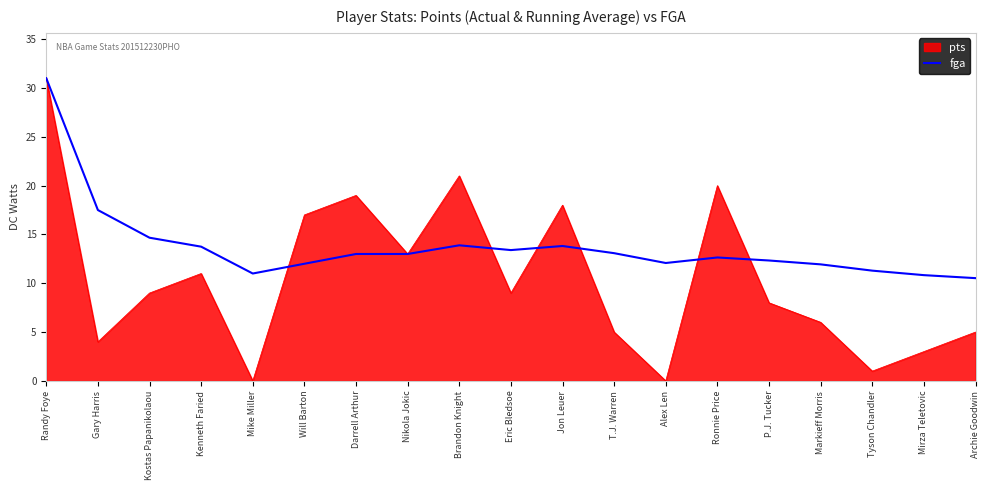

How many lines are shown in the chart?

2